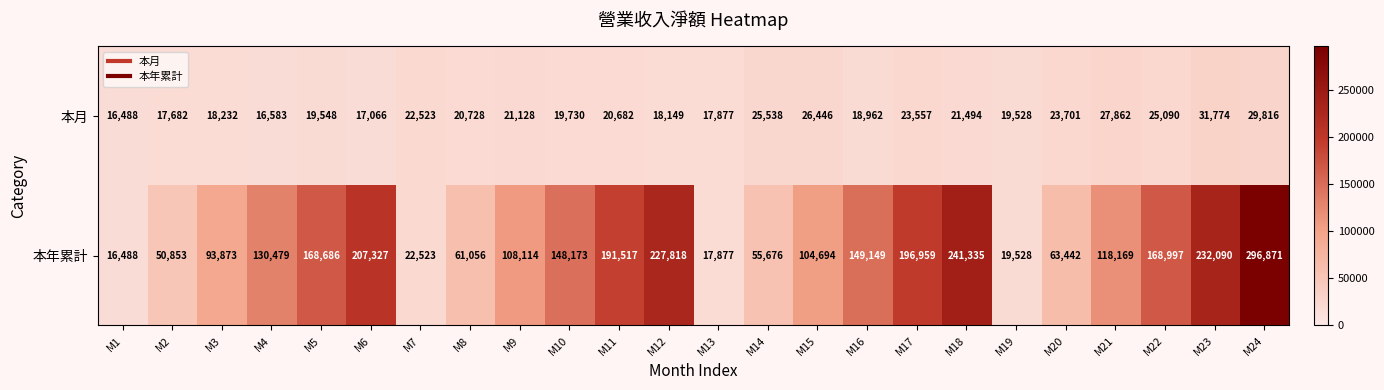

List the labels in order of 本月 value, largest first.

M23, M24, M21, M15, M14, M22, M20, M17, M7, M18, M9, M8, M11, M10, M5, M19, M16, M3, M12, M13, M2, M6, M4, M1